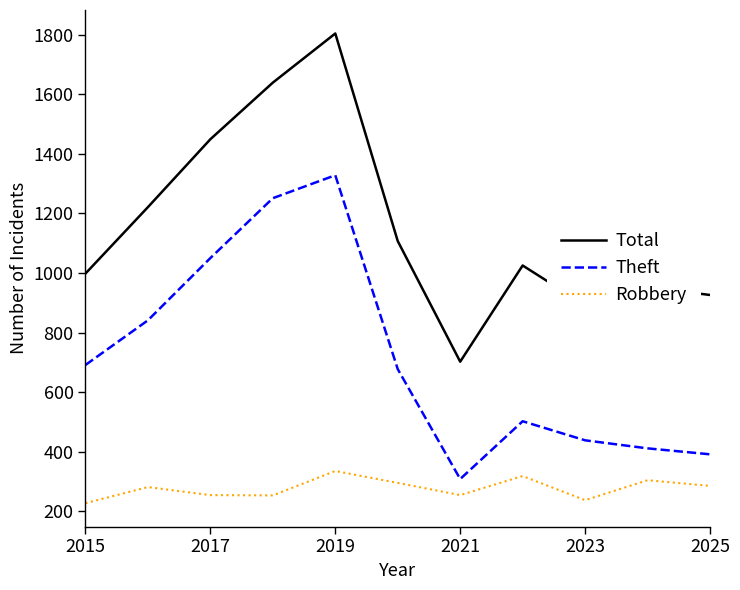

Which series has the largest total across all categories?

Total